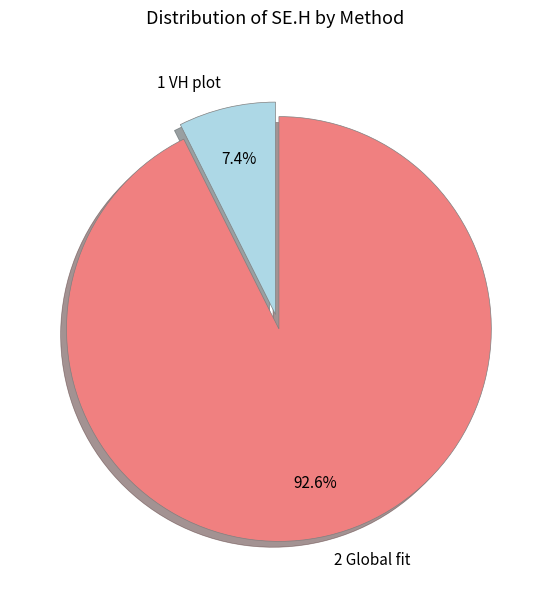

Rank the categories by value from highest to lowest.

2 Global fit, 1 VH plot